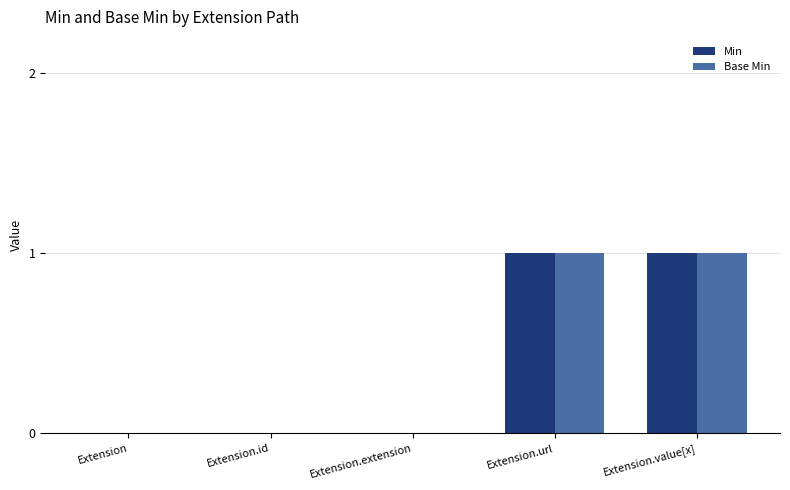

The value of Base Min at Extension.url is 1. True or false?

True